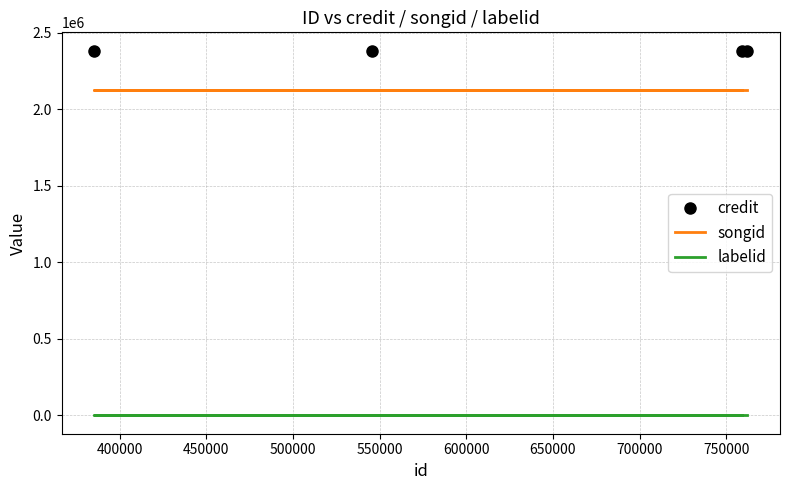

The value of songid at 350000 is 3558649. True or false?

False